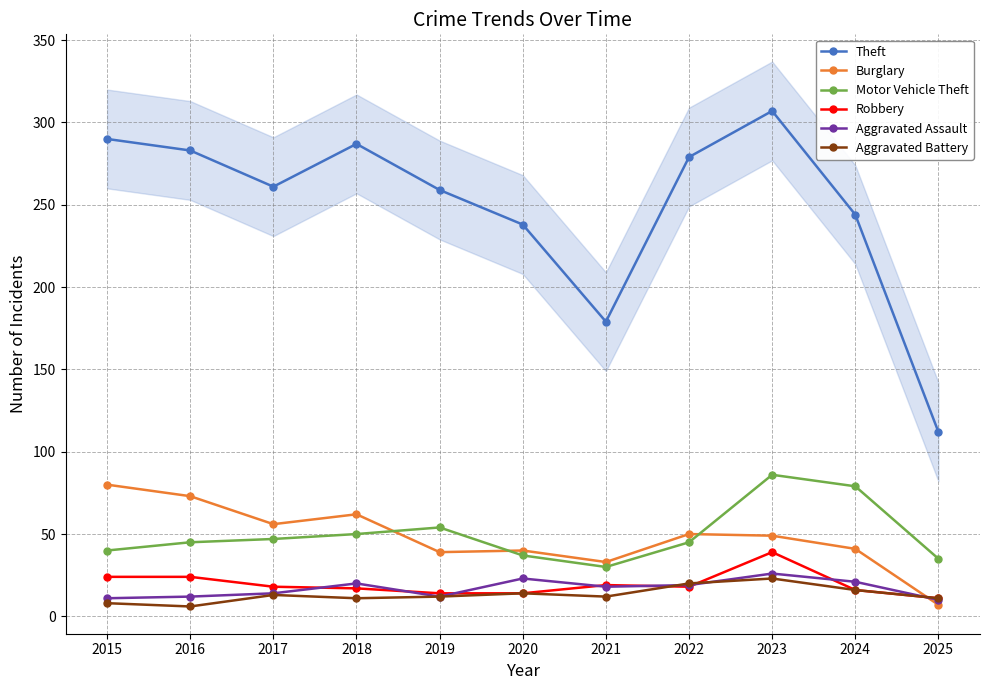

Which has a higher value, 2025 or 2019?

2019